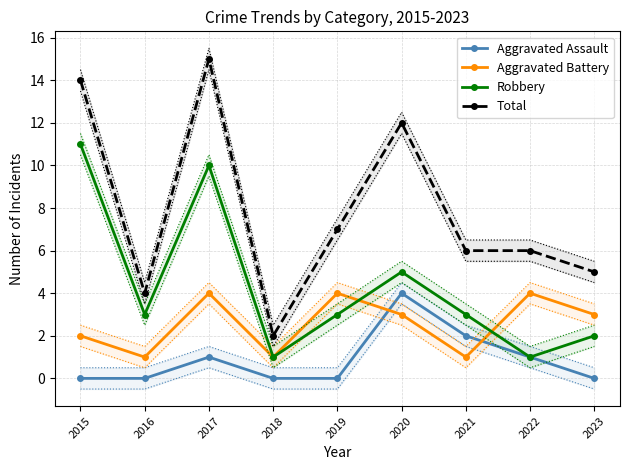

What is the value of the Total point at the 7th from the left?

6